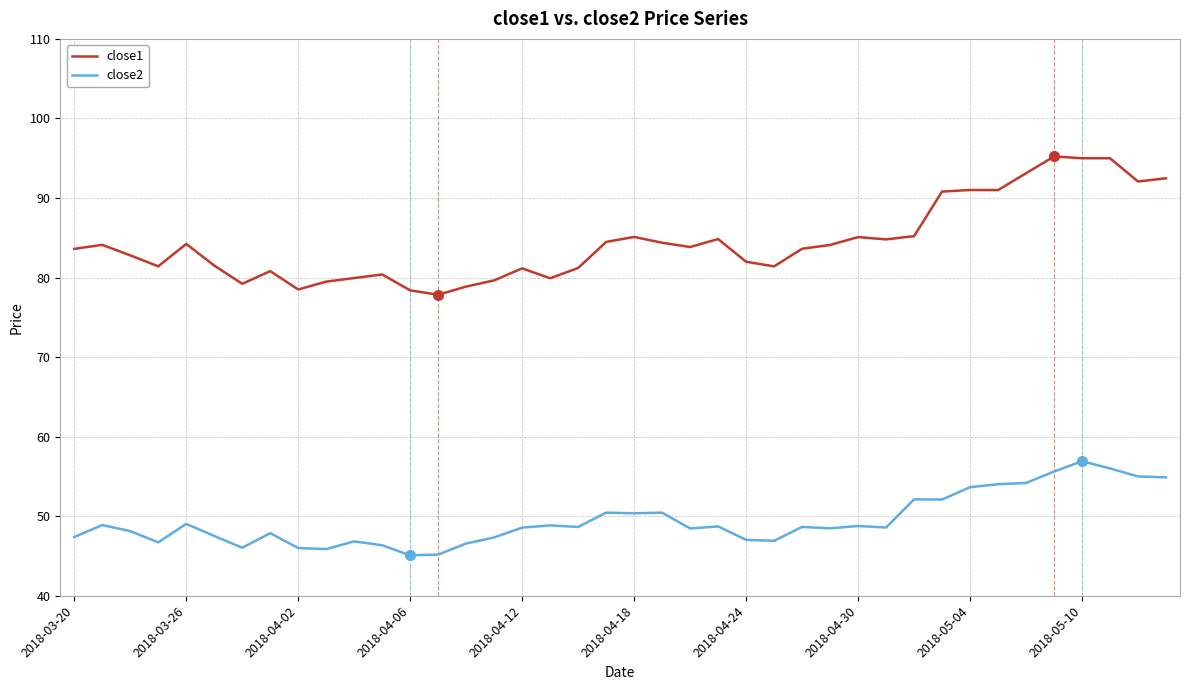

True or false: close2 and close1 intersect in this chart.

False